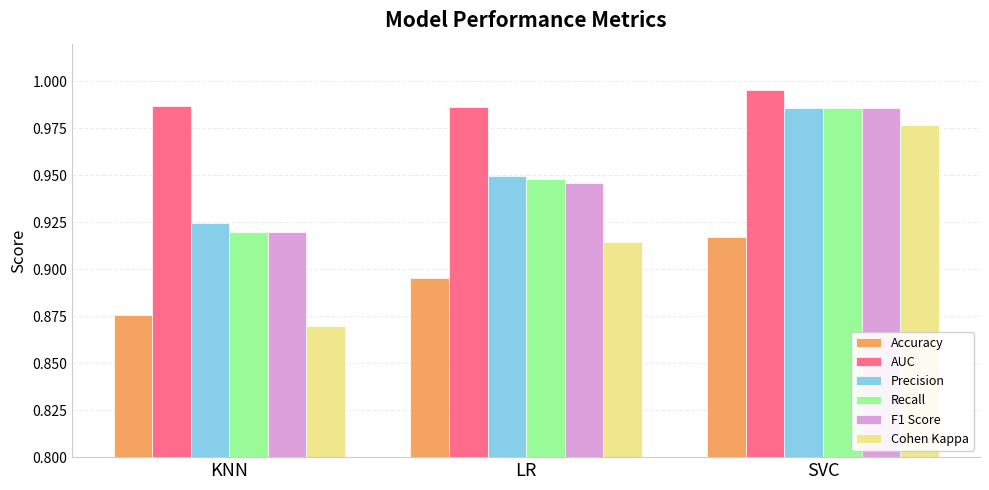

Which series has the largest total across all categories?

AUC